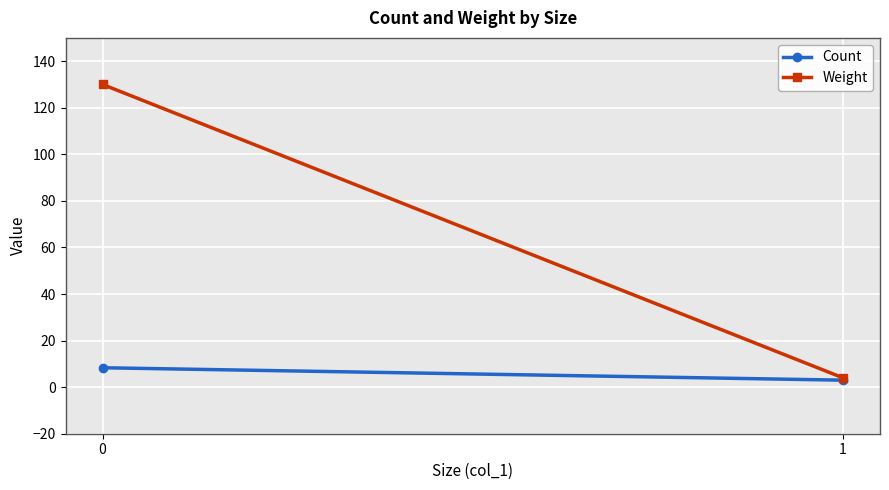

True or false: Count has a value of 14.3 at 0.

False